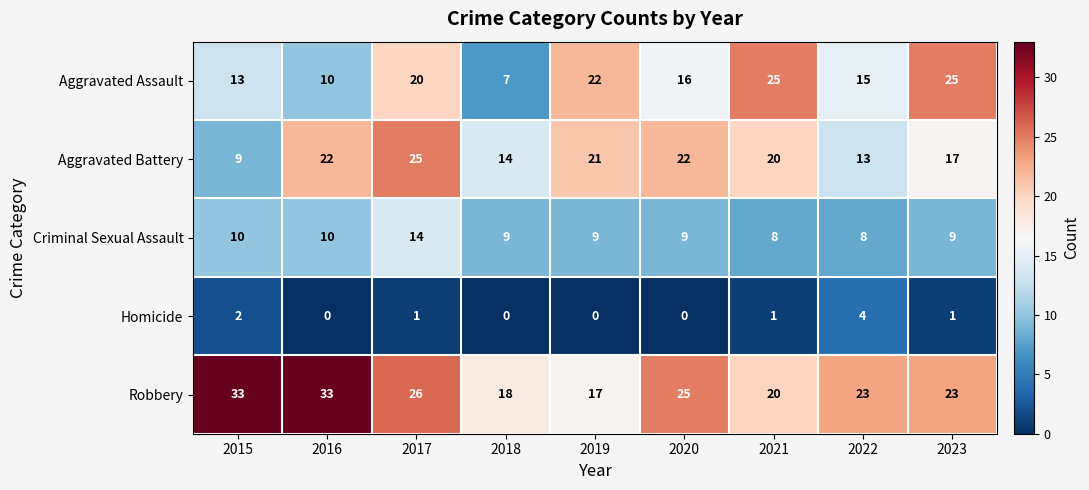

Which series has the largest total across all categories?

Robbery